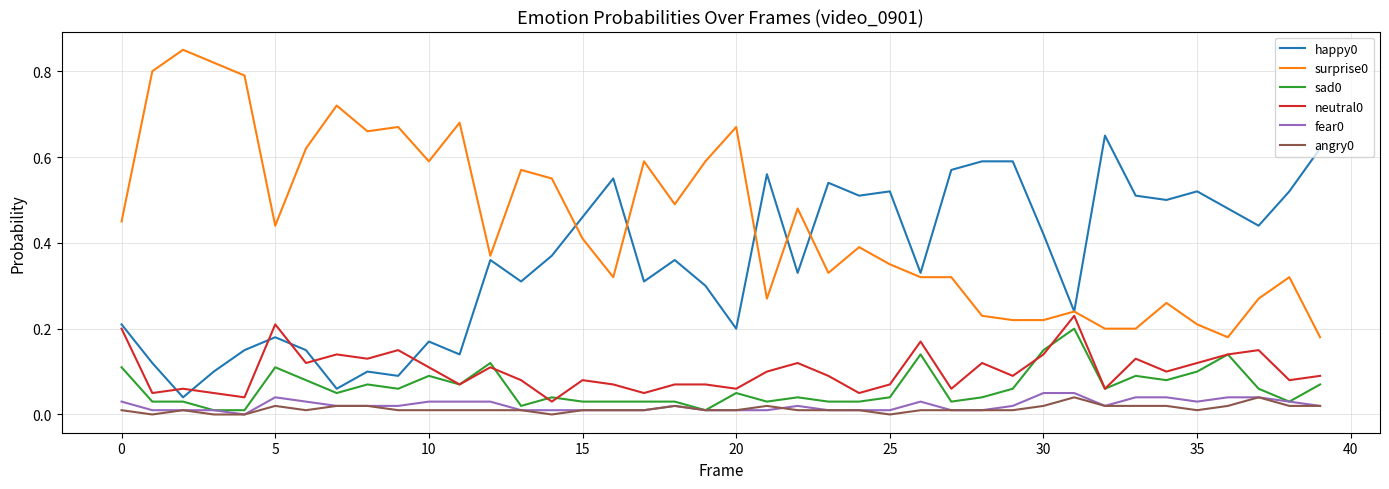

True or false: happy0 and fear0 cross at least once.

False